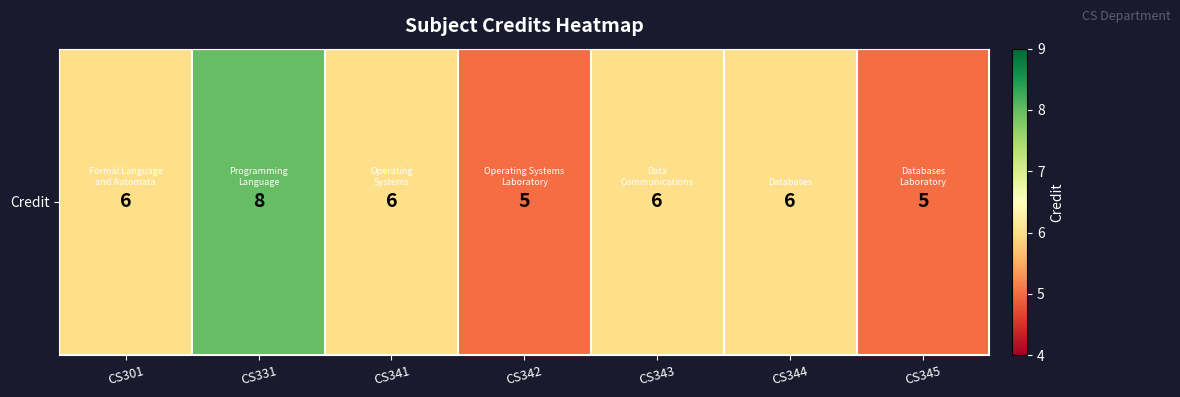

At which label is the value closest to 6?

CS301